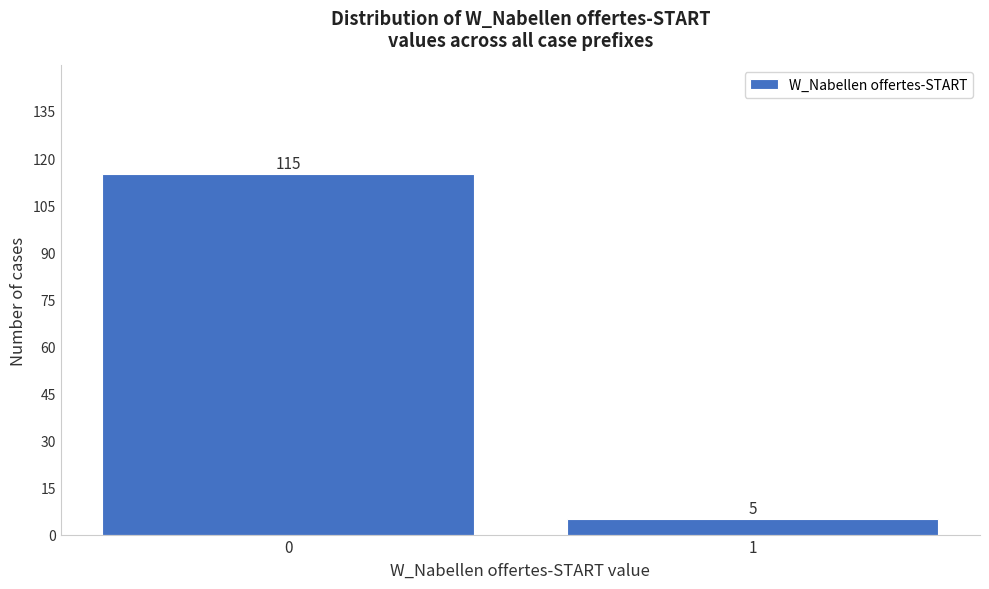

Reading left to right, transcribe all the data shown in this chart.

0=115	1=5